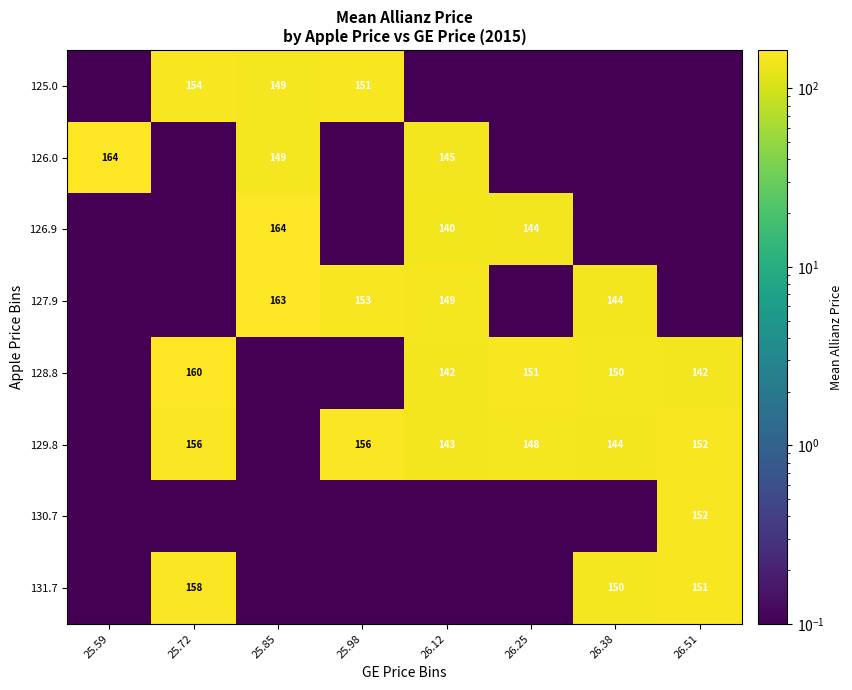

The value of 127.9 at 25.85 is 163.0. True or false?

True